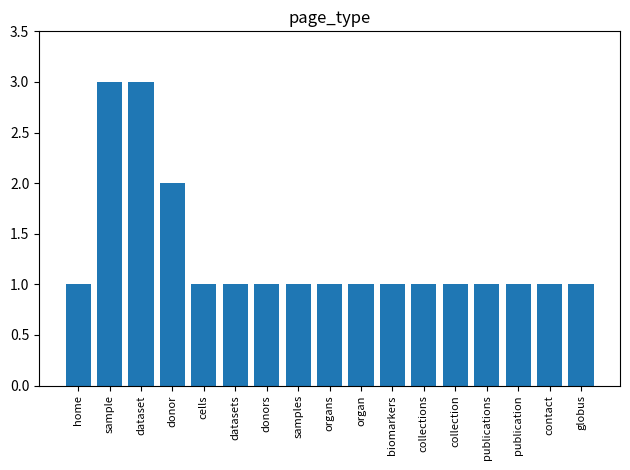

True or false: the data shows 1 at collections.

True